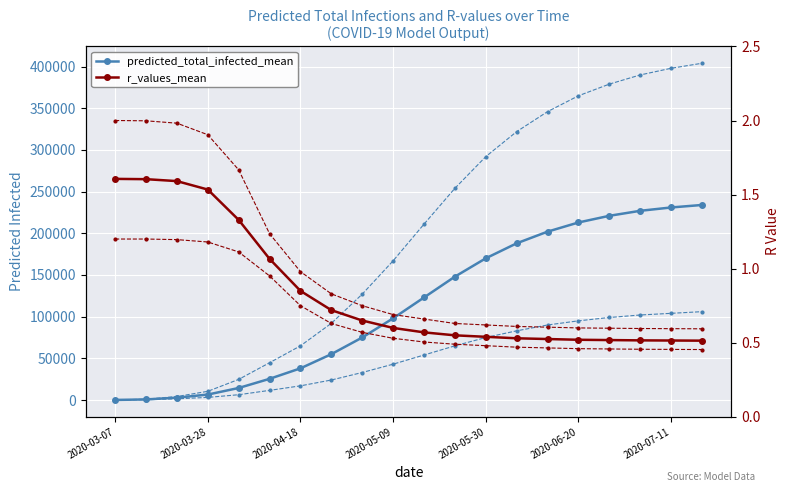

True or false: r_values_upper has a value of 0.8 at 2020-03-28.

False